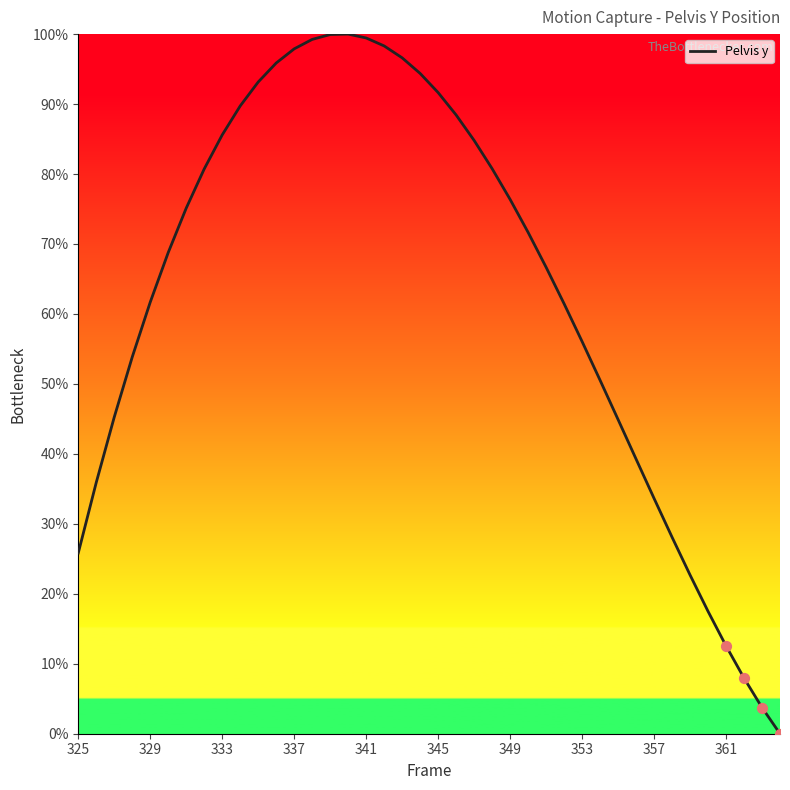

What is the difference between the maximum and minimum values?

100.0